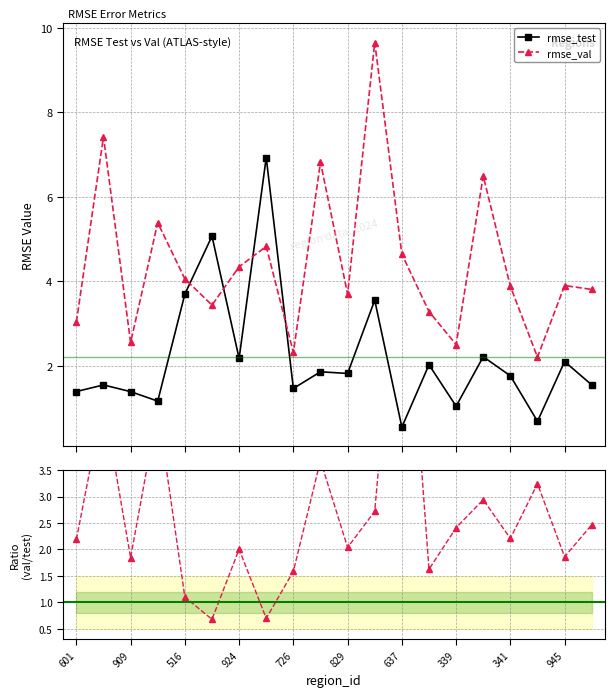

What is the difference between the second highest and minimum values in the rmse_test series?

4.5